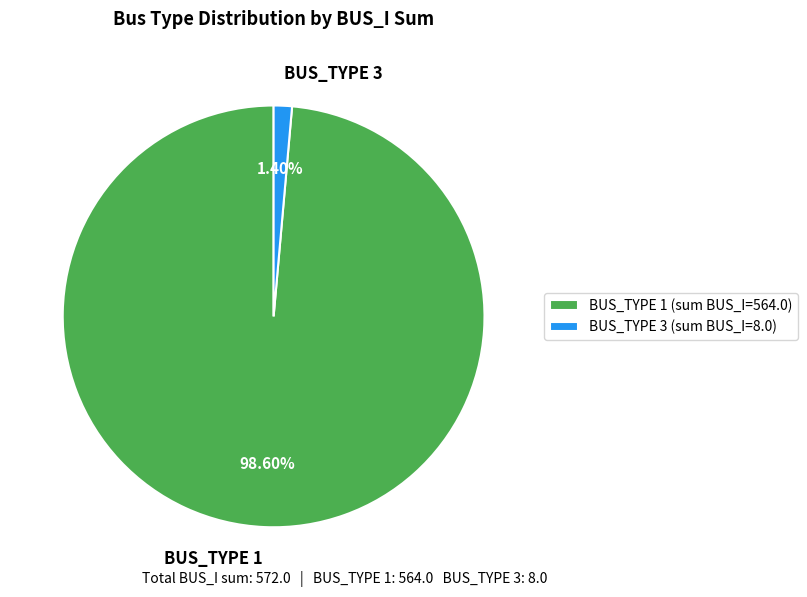

Is the sum of BUS_TYPE 1 and BUS_TYPE 3 greater than half?

Yes